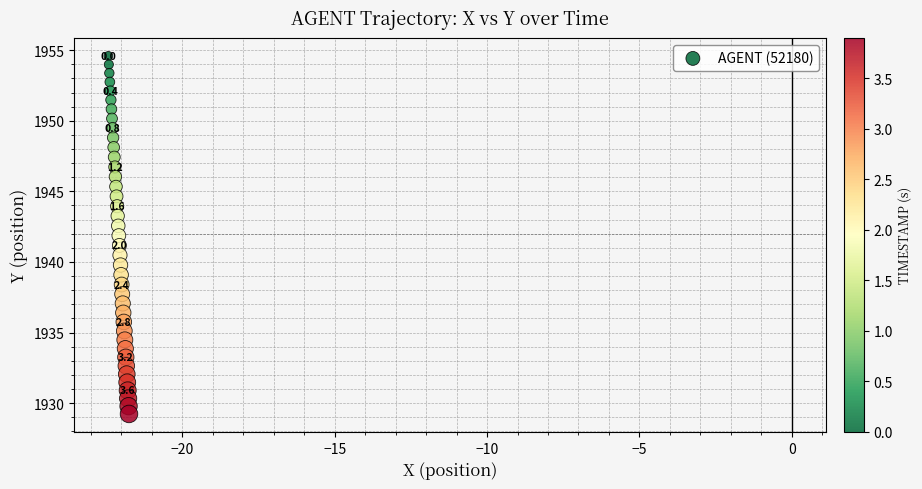

What is the range of X values (max minus min)?

0.7